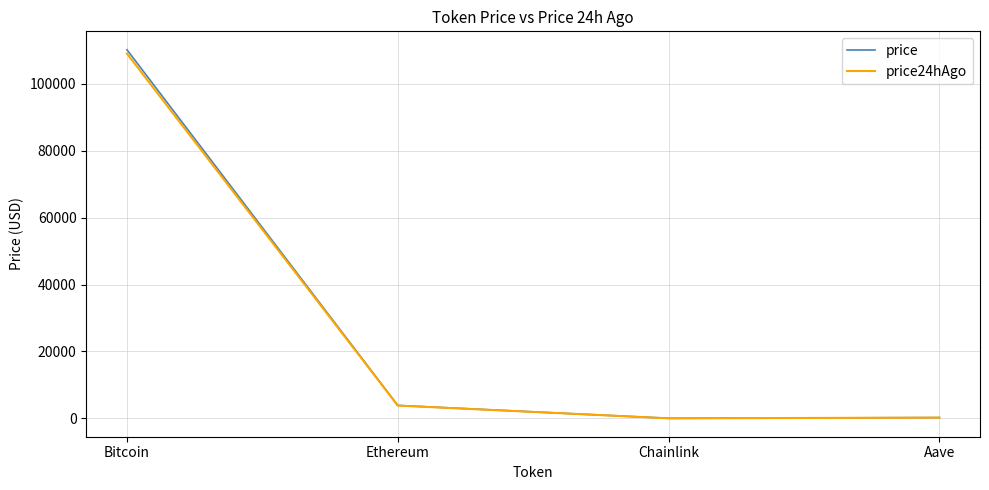

True or false: price has a value of 3870.6 at Ethereum.

True